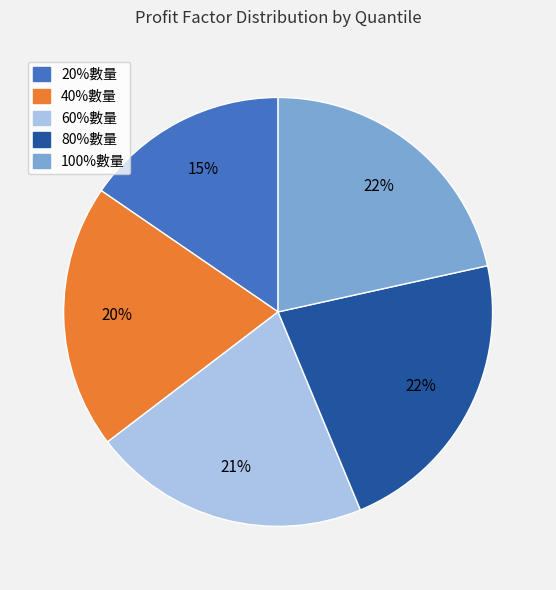

Is it true that 80%數量 is 22% of the pie?

True